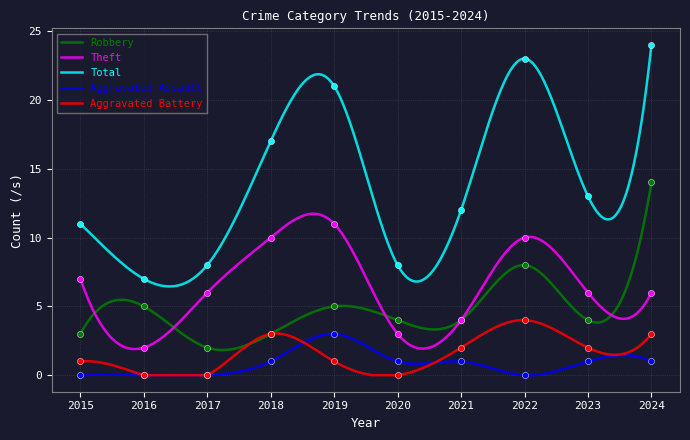

Which series has the widest spread of Y values?

Total